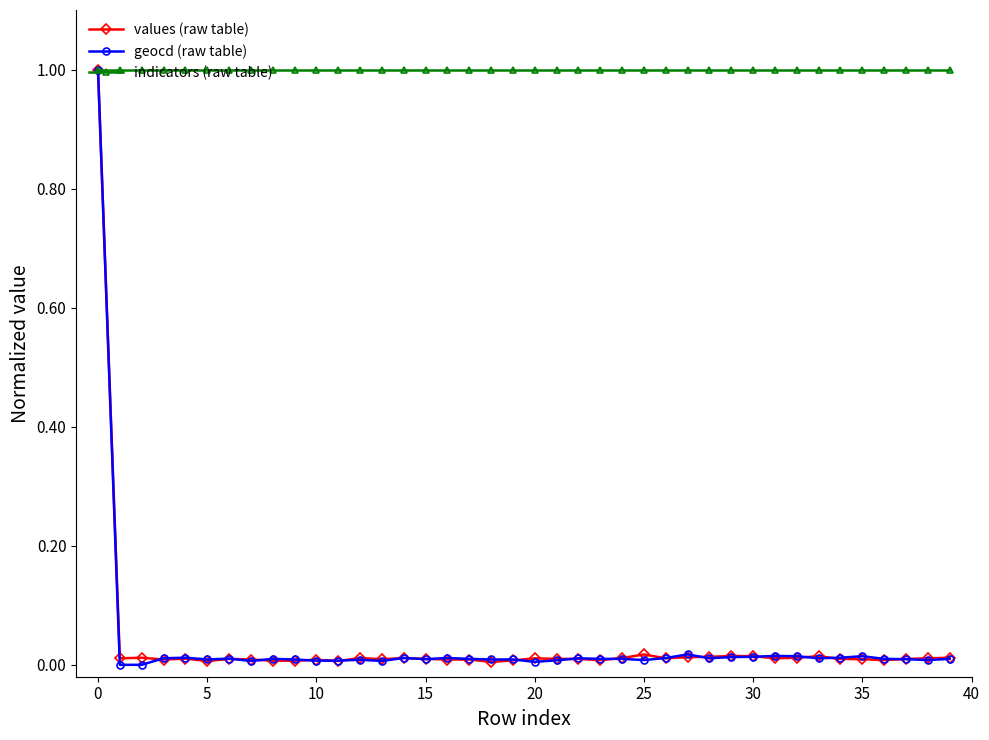

What is the value of the indicators (raw table) point at the 11th from the left?

1.0